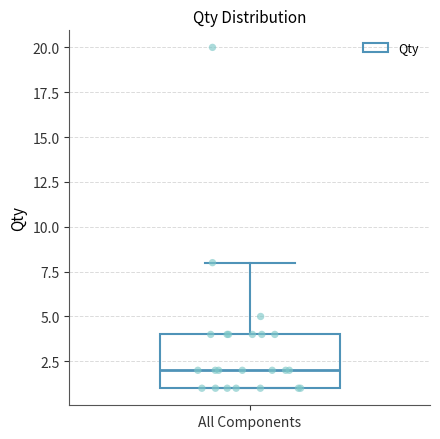

Where does the median line of the box for All Components sit on the y-axis? The values are not printed on the chart, so give them approximately, as read against the axis.

2